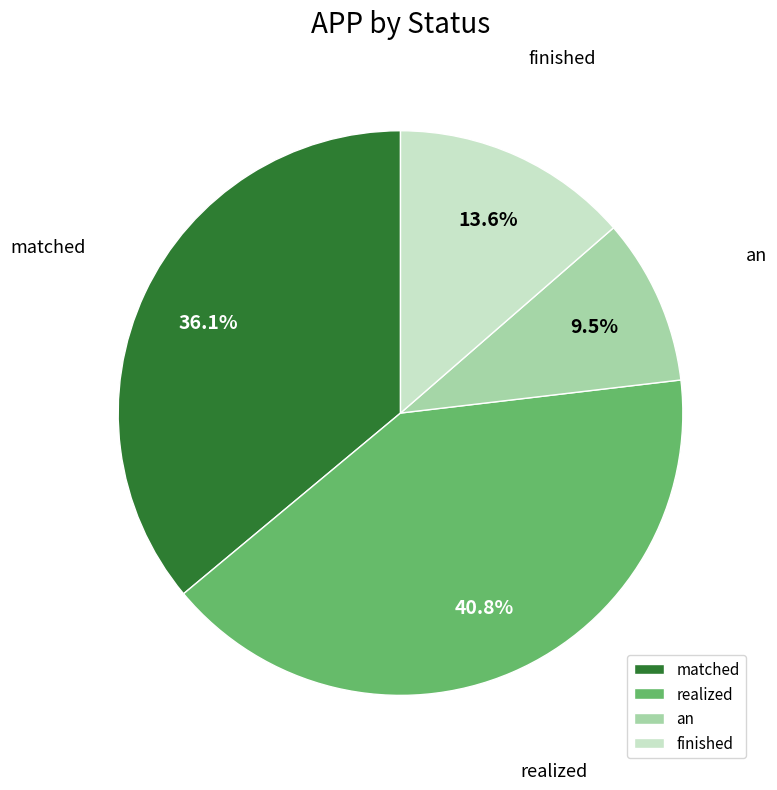

To the nearest percent, what is the combined percentage of matched and realized?

77%